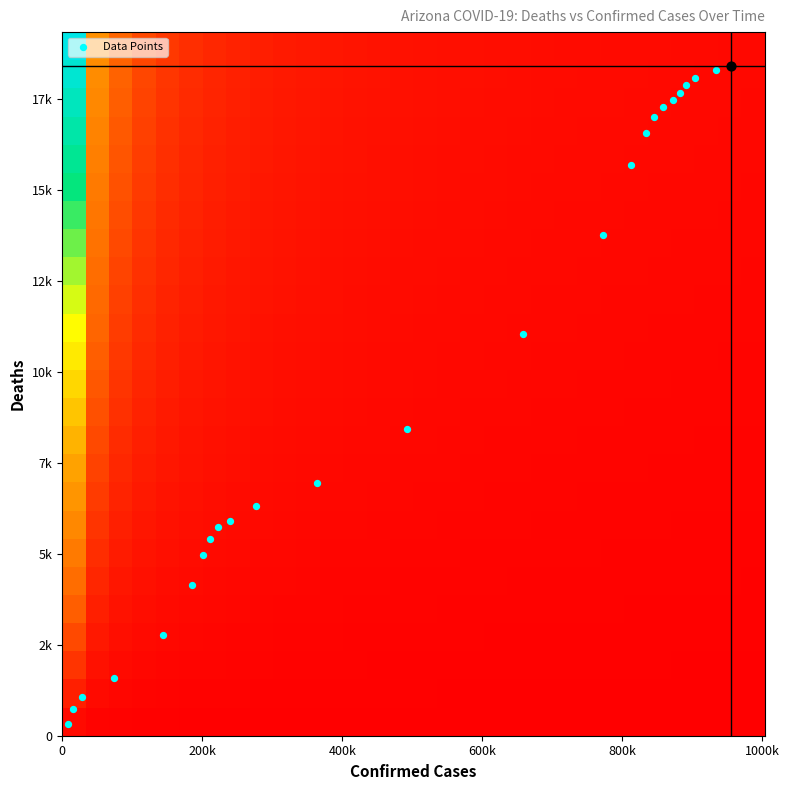

What is the maximum value shown in the chart?

1.0